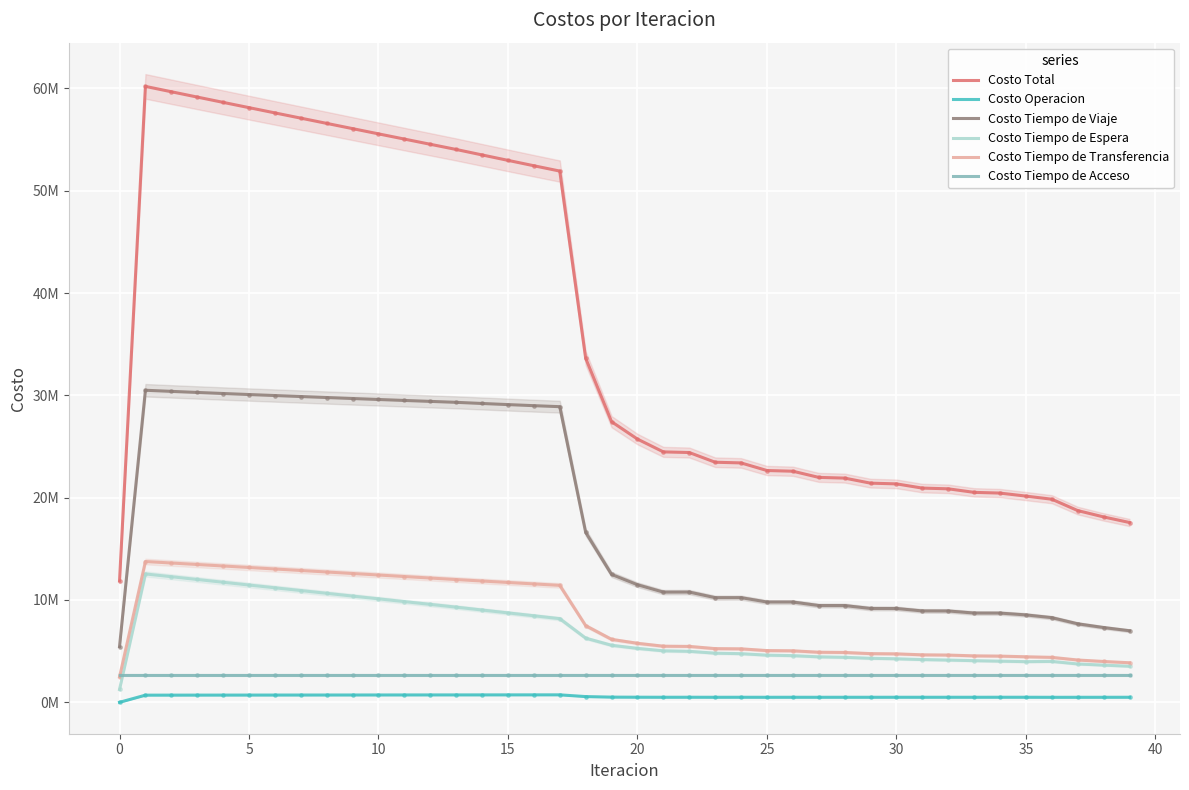

Which series has the widest spread of Y values?

Costo Total